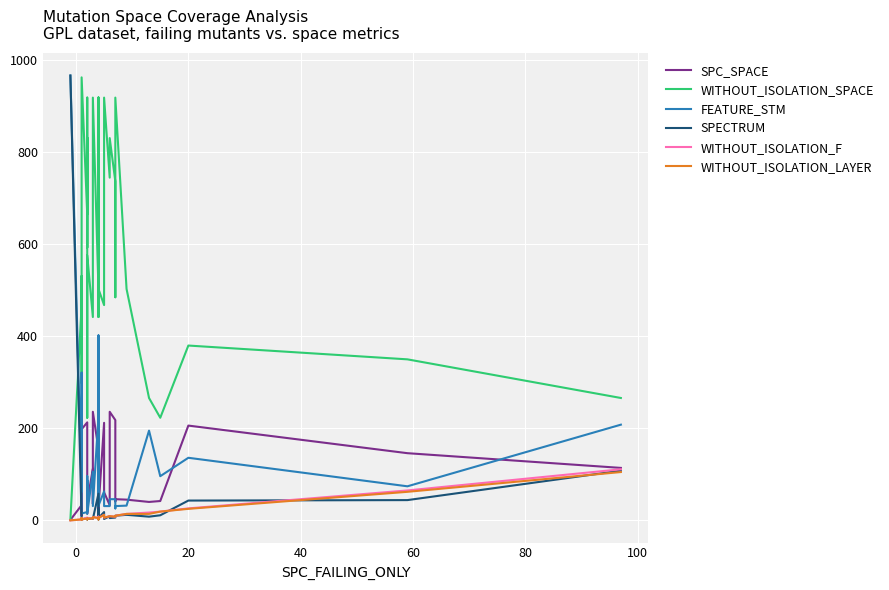

What is the difference between the maximum and minimum values in the FEATURE_STM series?

953